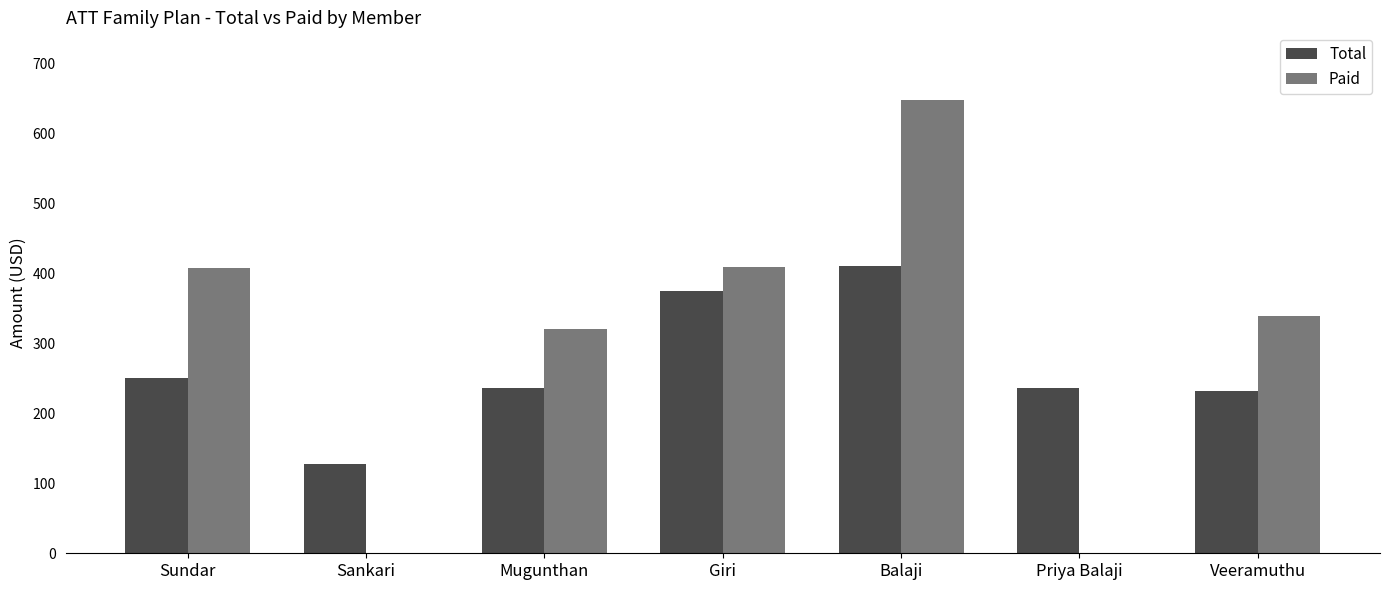

Which series changed the most between Mugunthan and Balaji?

Paid